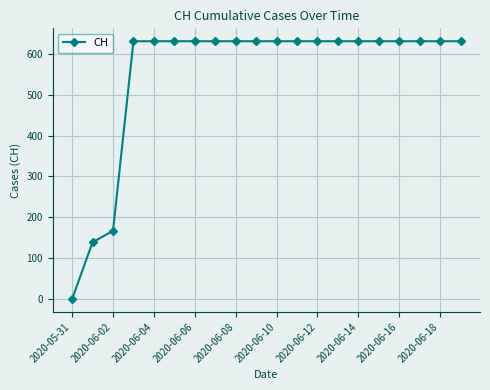

What is the value of the 12th point from the left?

631